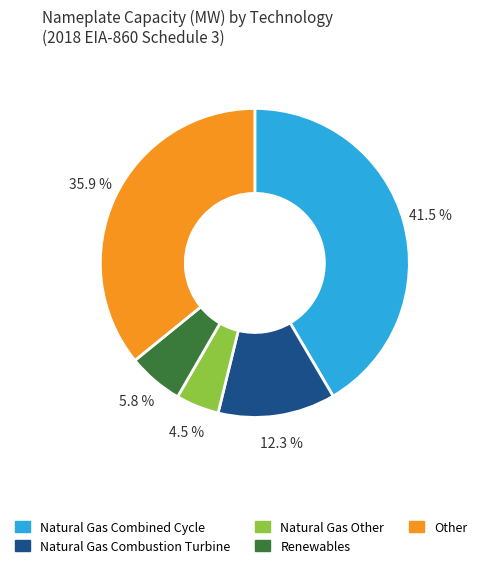

Approximately how many times larger is the value at Natural Gas Other compared to Renewables?

0.8